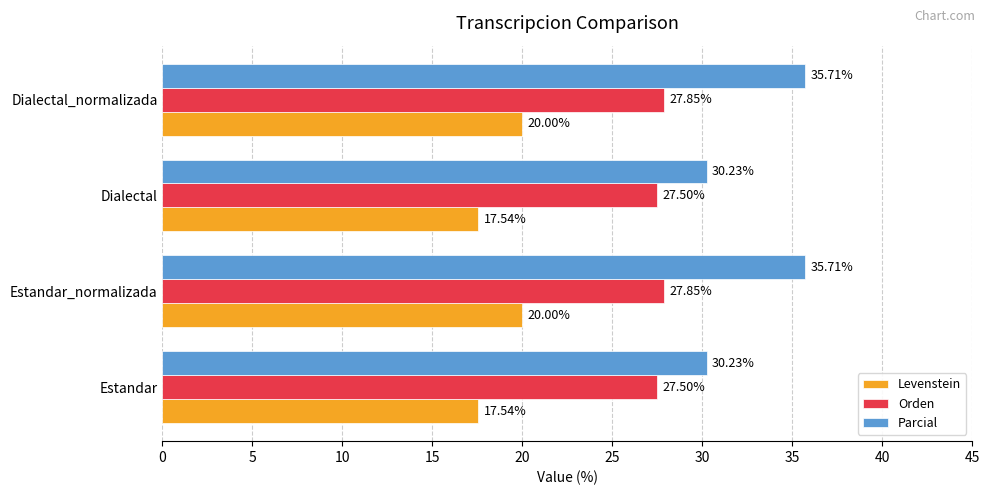

What are all the series names shown in the legend?

Levenstein, Orden, Parcial